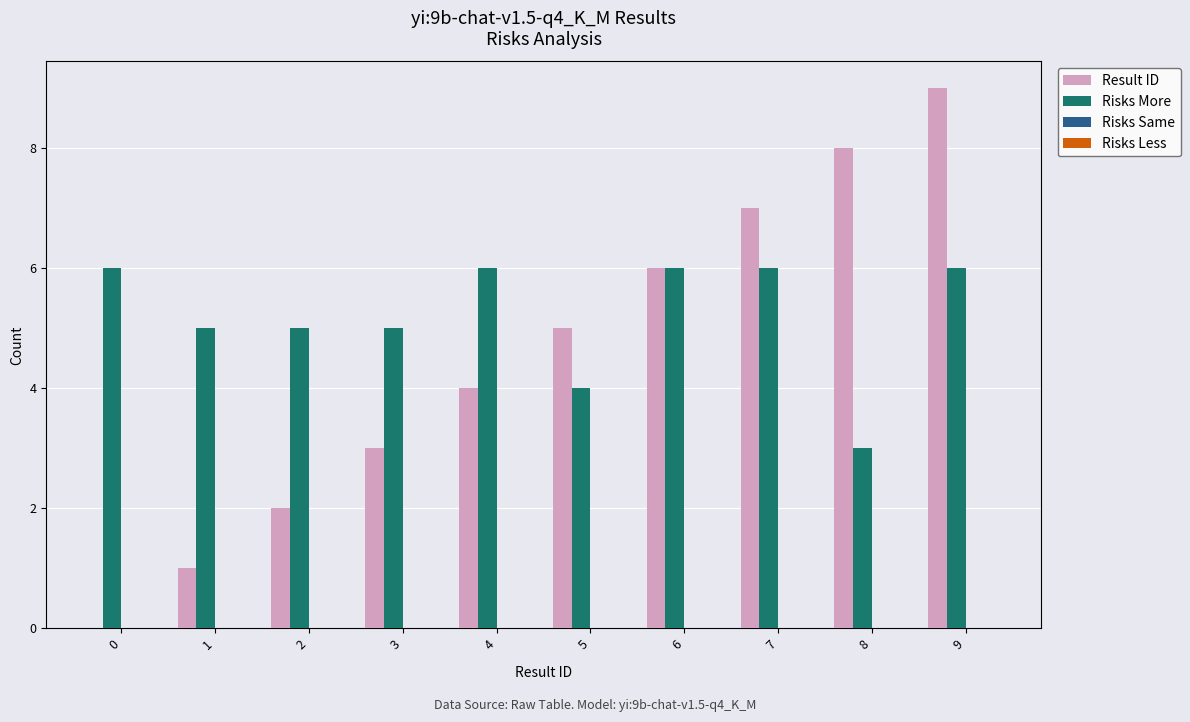

Which series has the widest spread of values?

Result ID